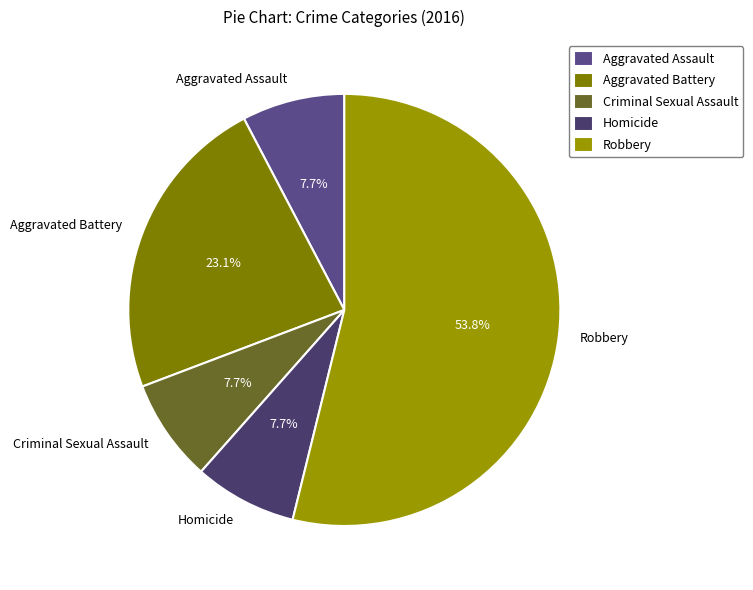

To the nearest percent, what is the difference between the largest and smallest slice percentages?

46%